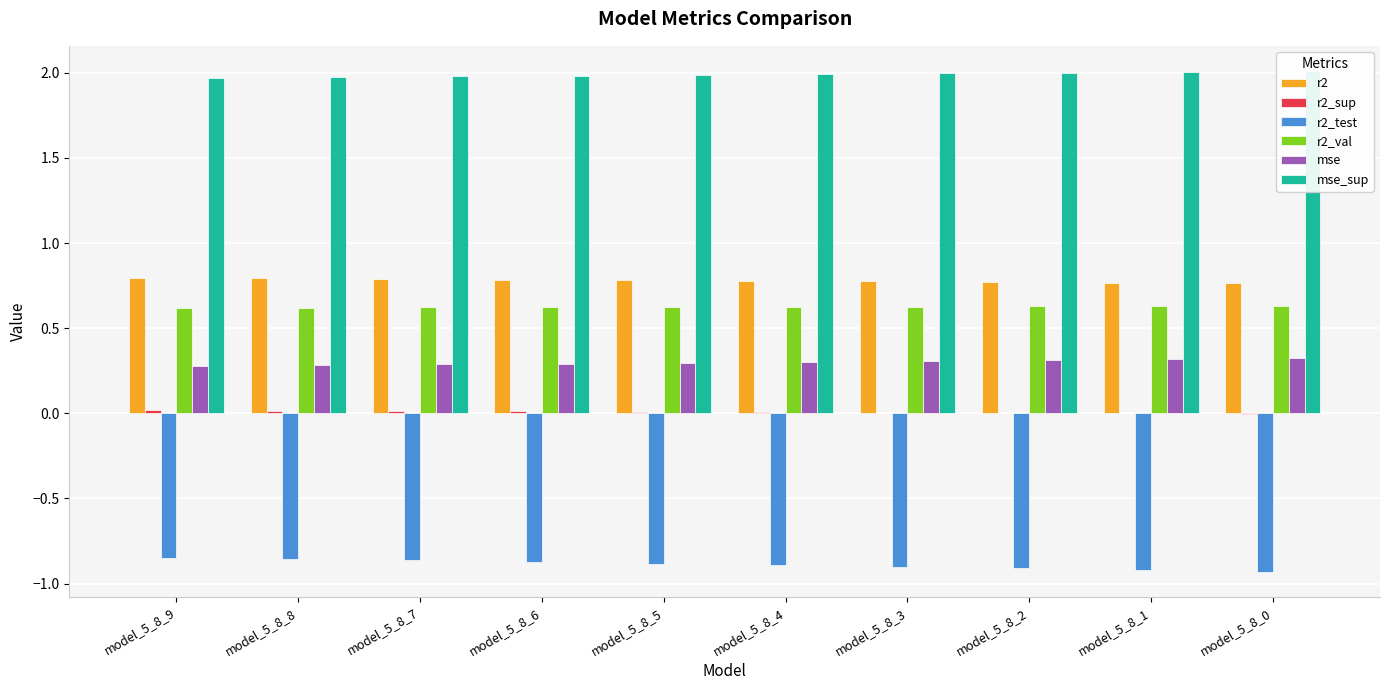

Which series has the largest total across all categories?

mse_sup